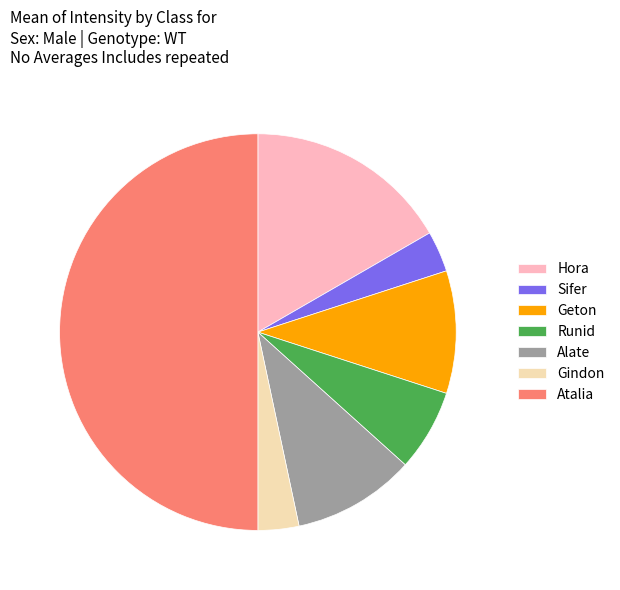

Which has a higher value, Atalia or Runid?

Atalia